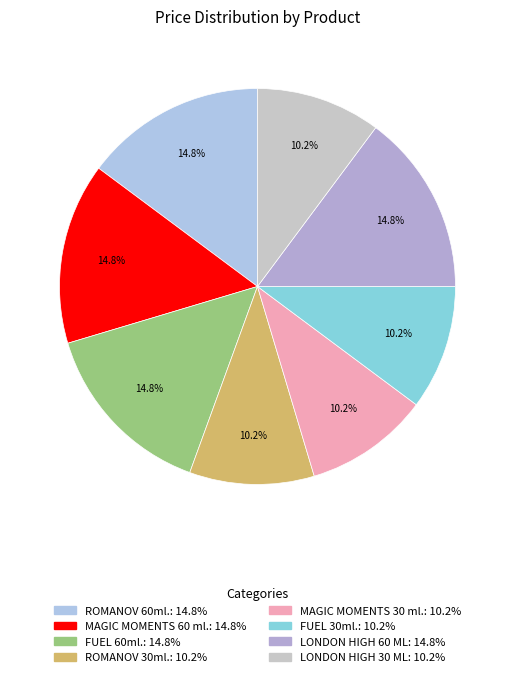

To the nearest percent, what is the average slice percentage?

12%